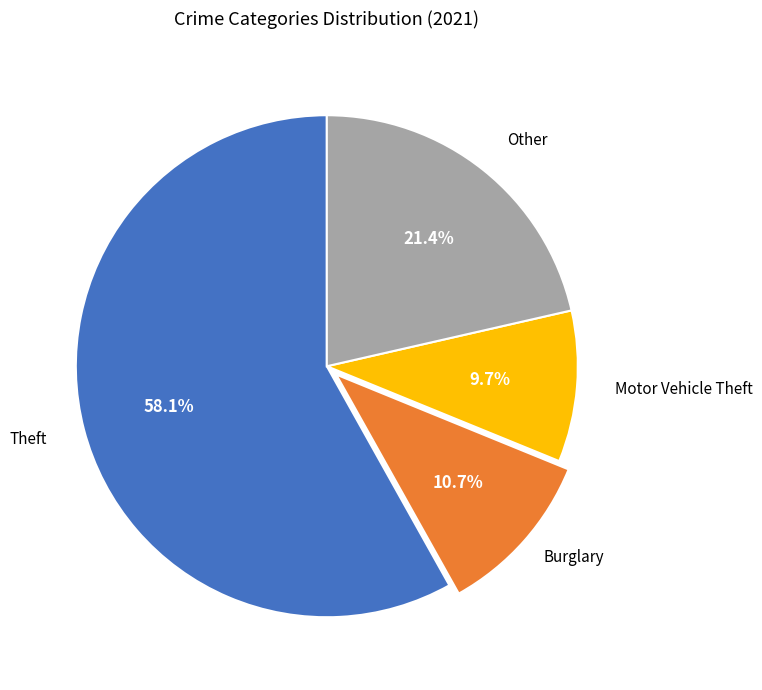

Count the number of slices in the pie.

4